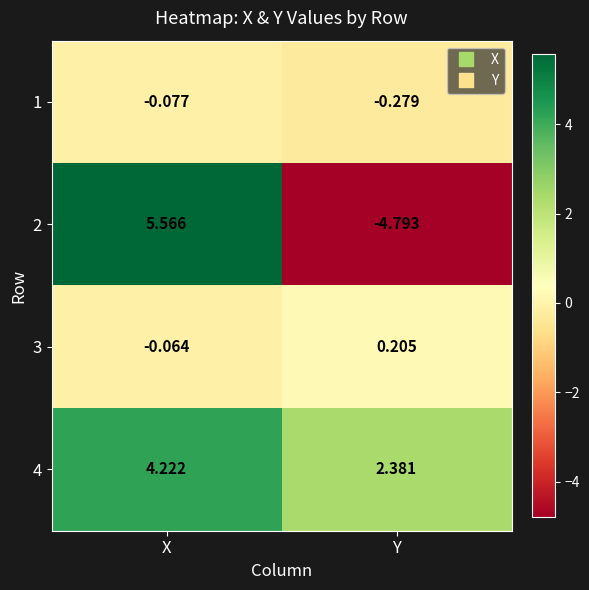

List the labels in order of 4 value, largest first.

X, Y